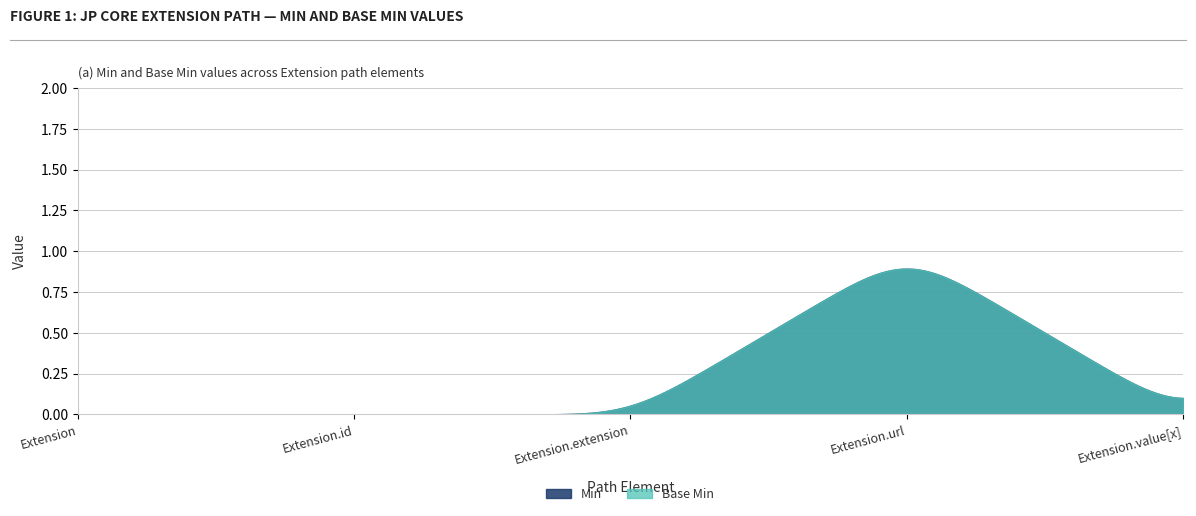

What is the difference between the maximum and second lowest values in the Base Min series?

1